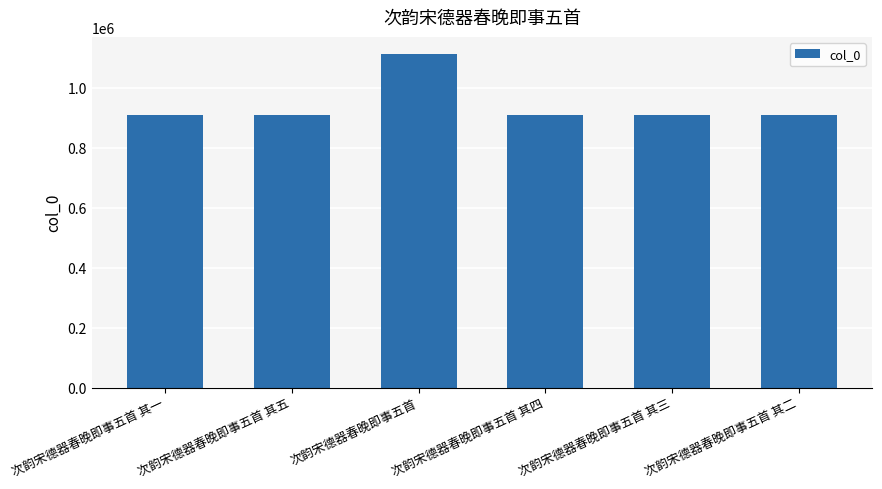

Count the number of data series in this chart.

1